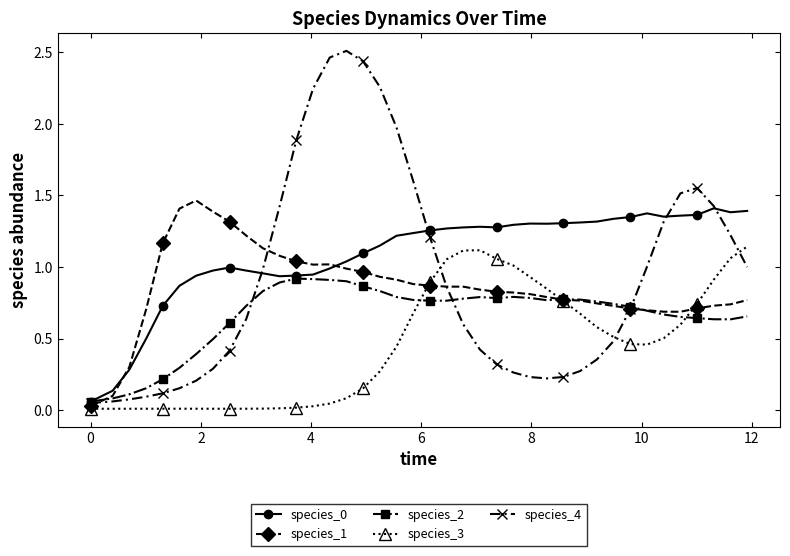

Which series has the largest range (max minus min)?

species_4